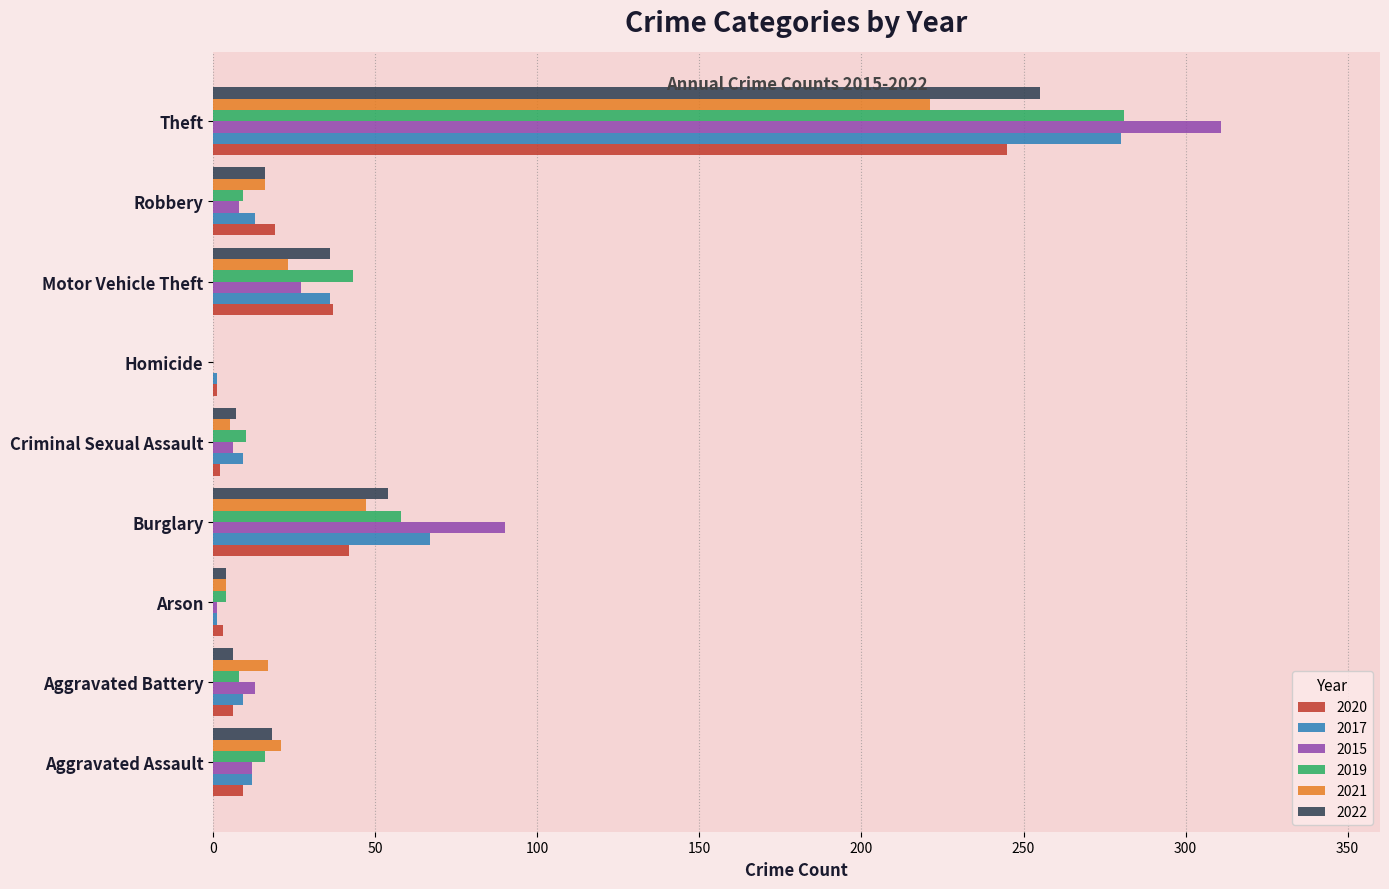

The value of 2017 at Theft is 280. True or false?

True